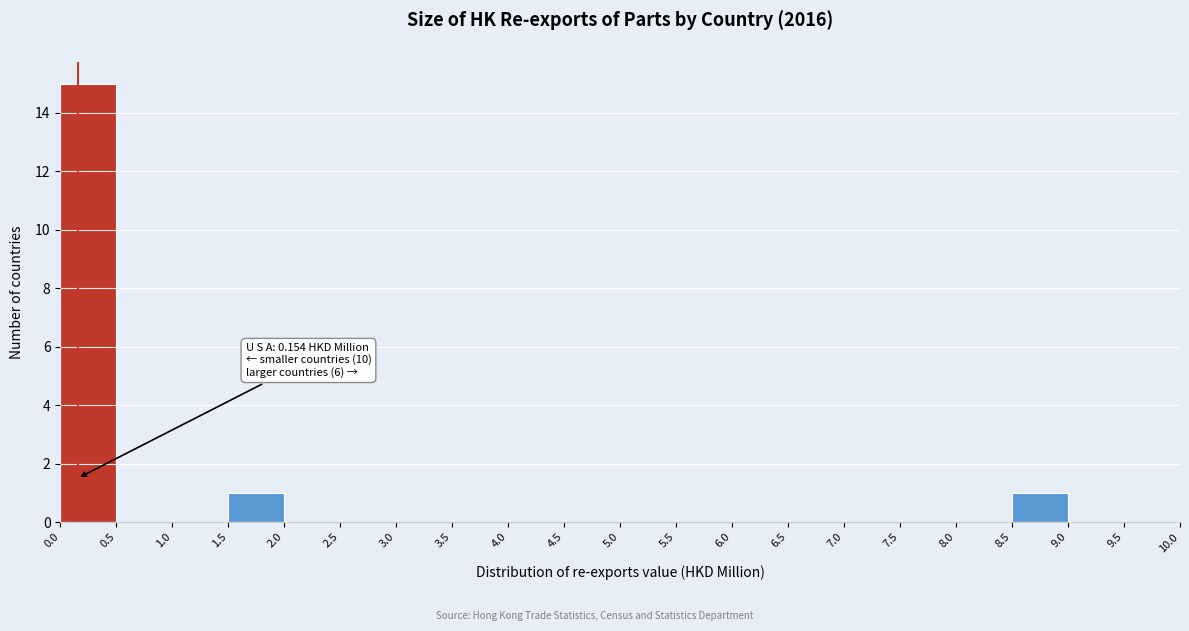

Over which range of the x-axis is the bar tallest?

0.0 to 0.5